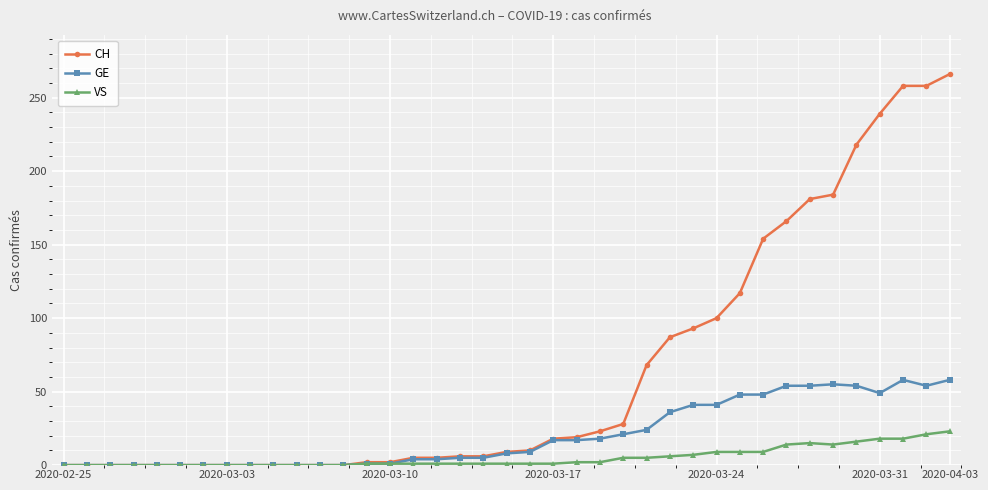

List the series in order of their overall mean, lowest first.

VS, GE, CH